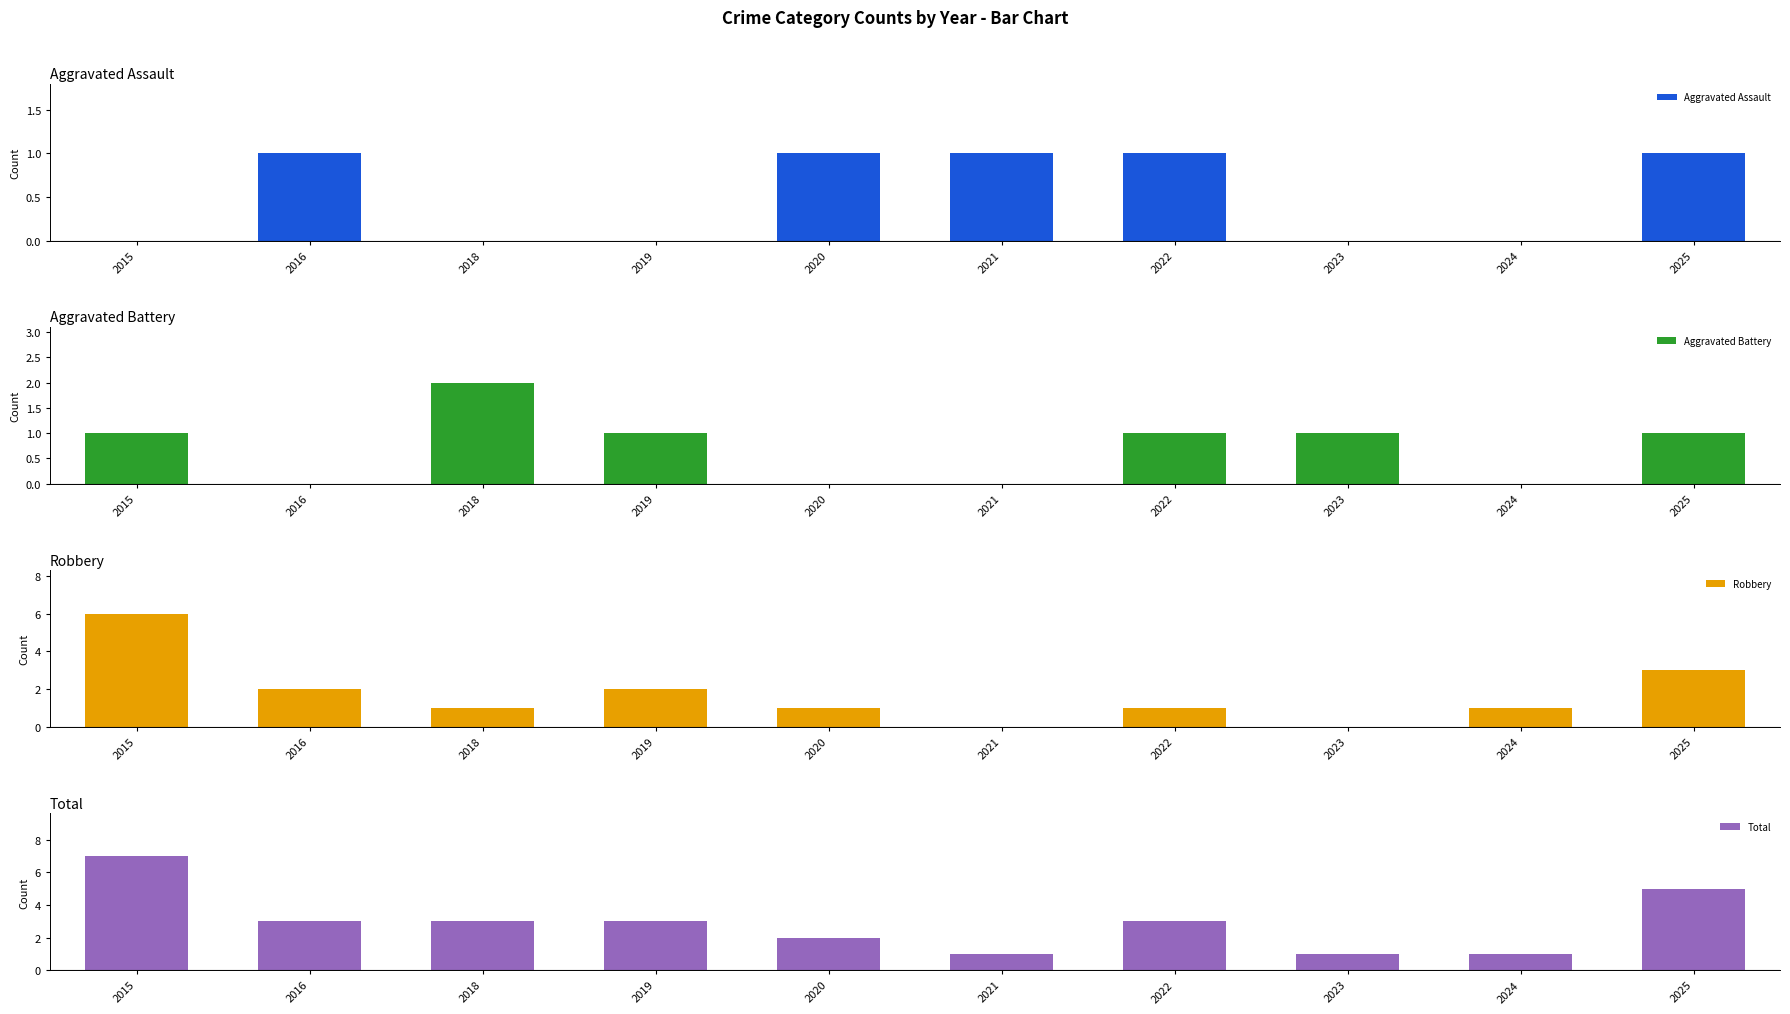

Rank the series at 2016 from highest to lowest value.

Total, Robbery, Aggravated Assault, Aggravated Battery